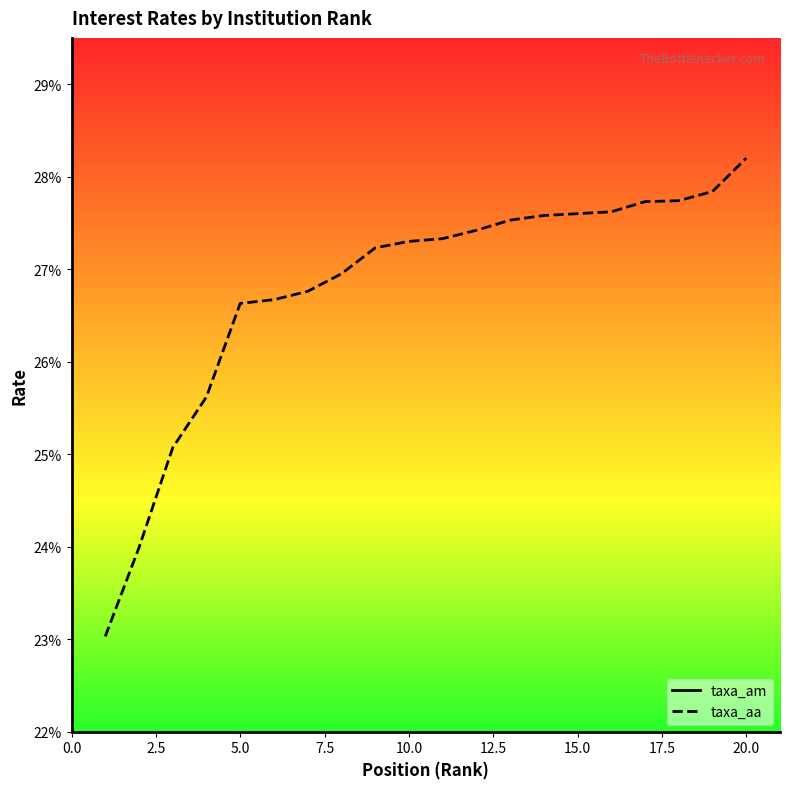

What is the highest value of the taxa_aa series?

28.2